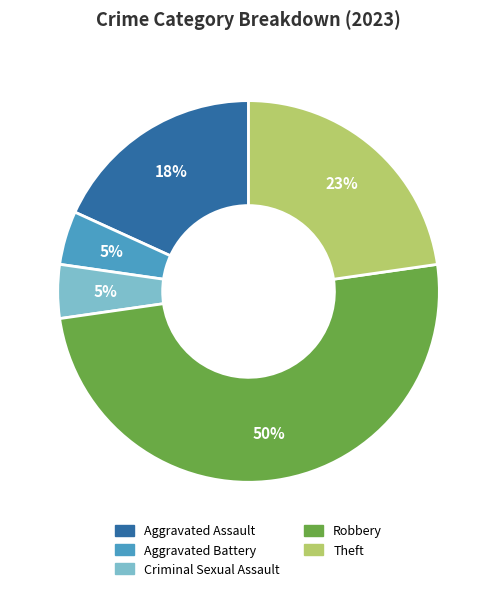

To the nearest percent, what percentage of the pie is Criminal Sexual Assault?

5%